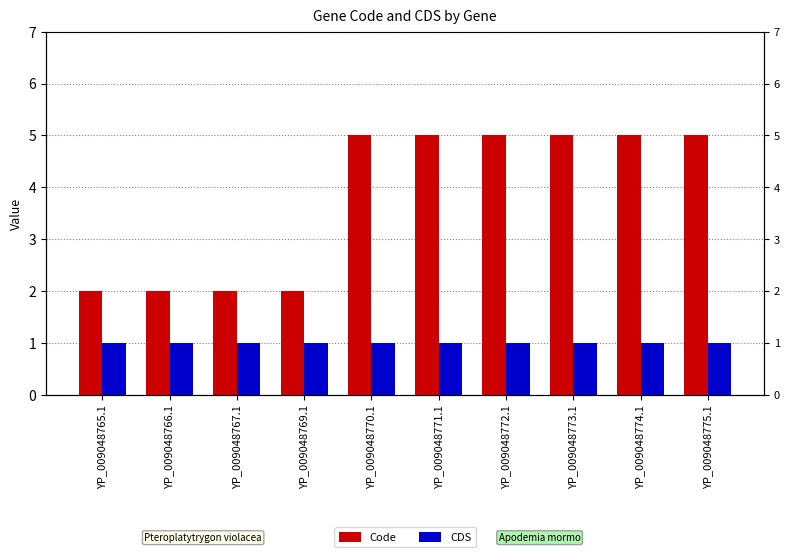

What are all the series names shown in the legend?

Code, CDS